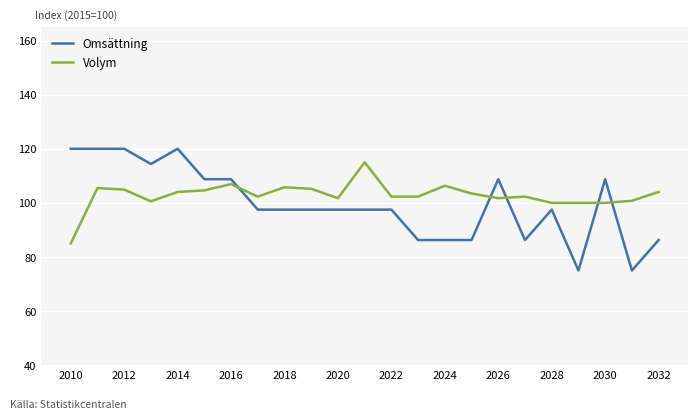

What is the minimum value for Volym?

85.0